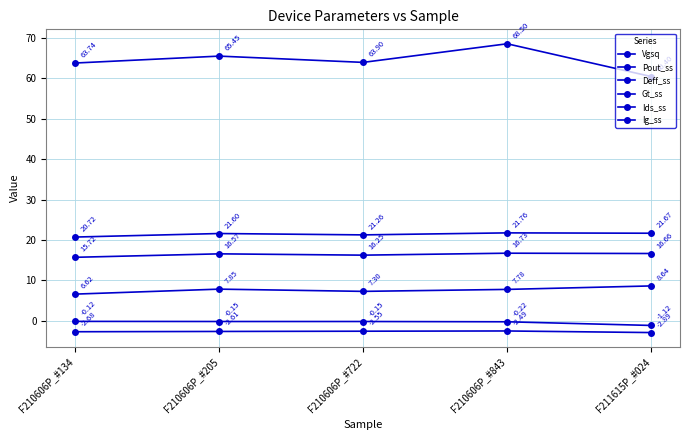

List the series in order of their peak value, lowest first.

Vgsq, Ig_ss, Deff_ss, Gt_ss, Pout_ss, Ids_ss